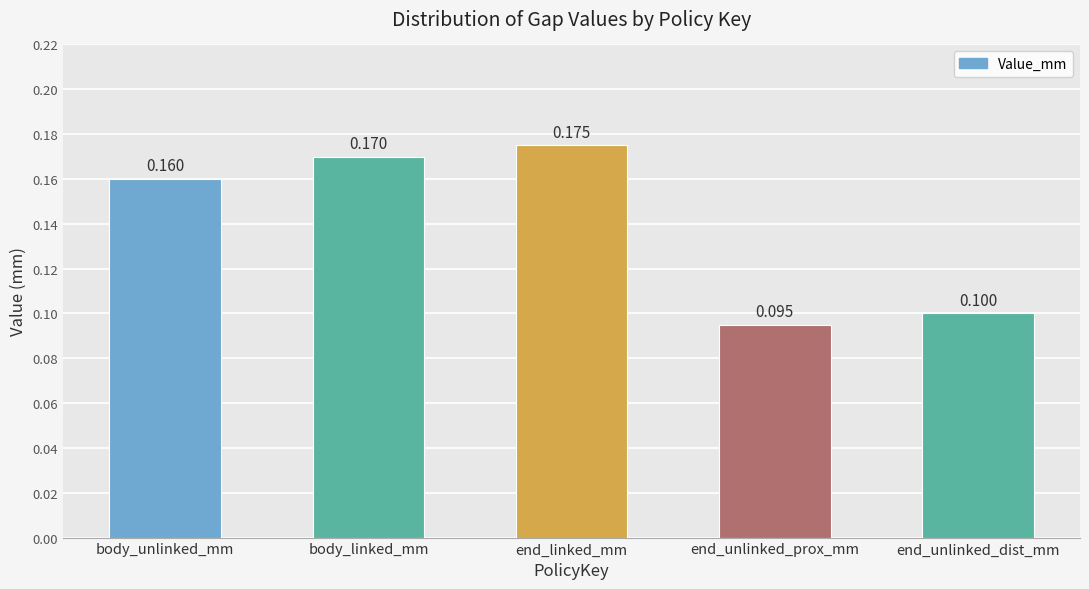

Read the value at end_unlinked_prox_mm.

0.1